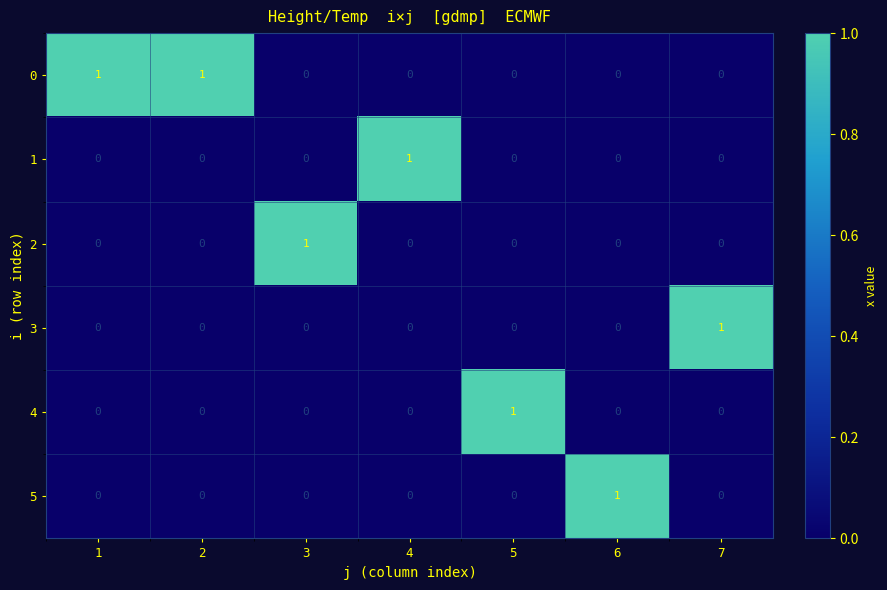

At how many categories does at least one series exceed 0?

7